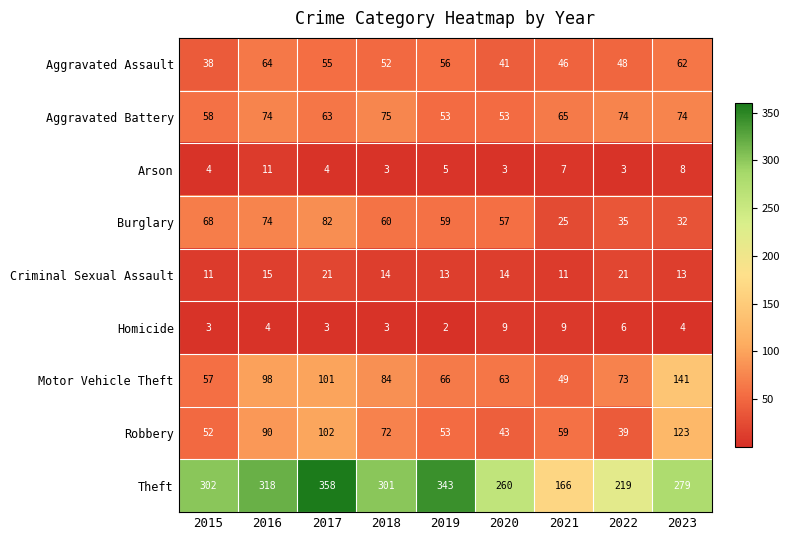

At which label is Arson closest to 7?

2021